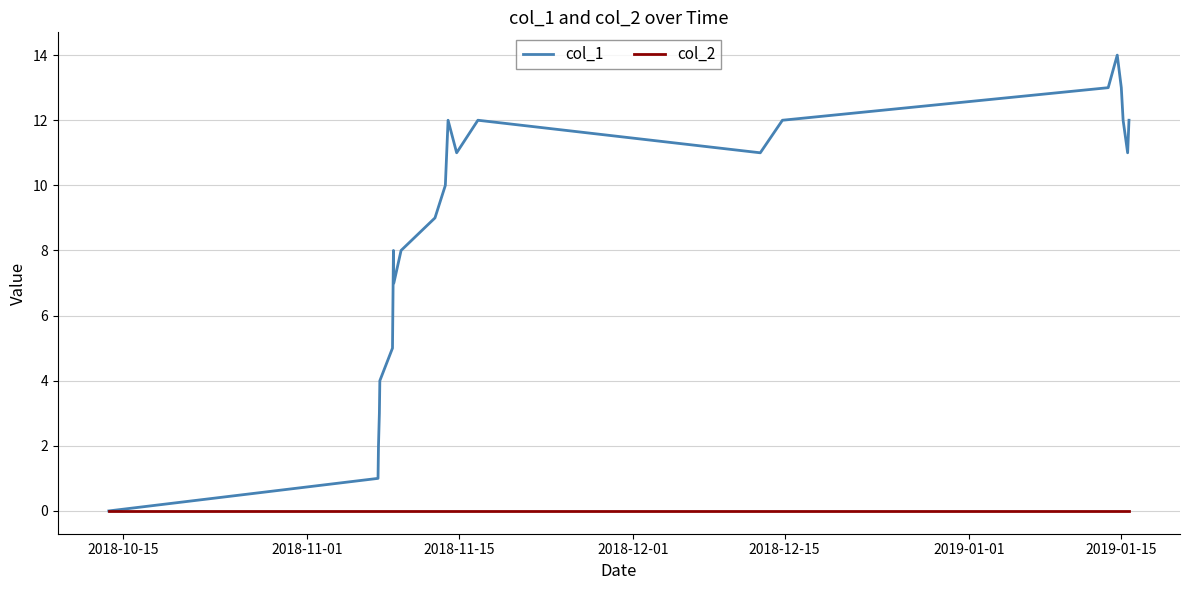

What is the greatest value displayed?

14